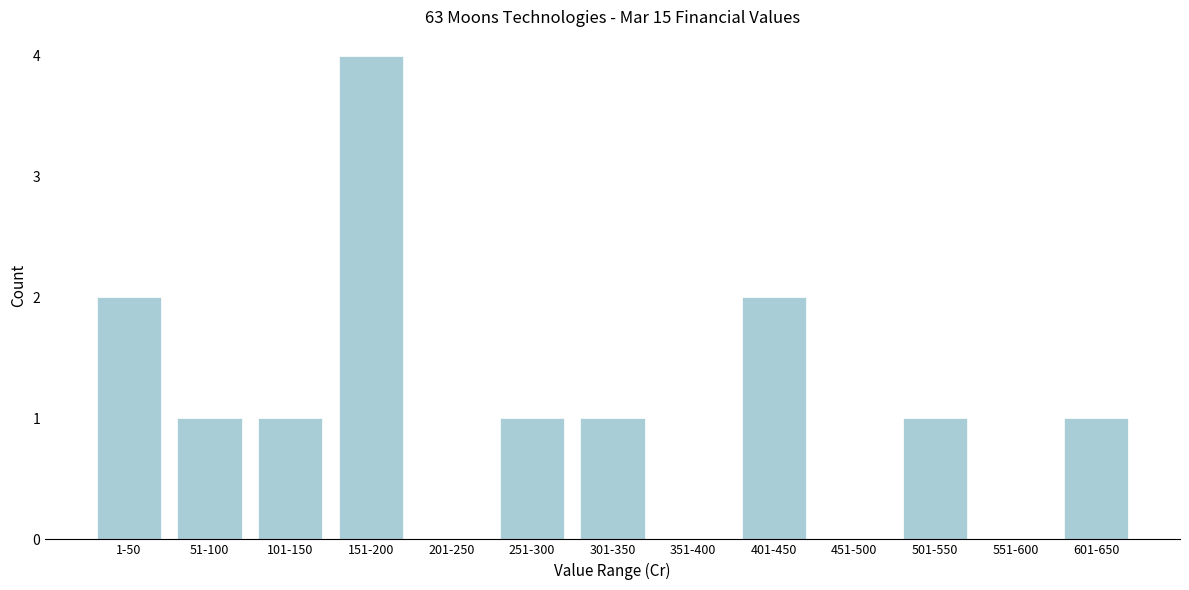

Reading right to left, extract all data points from this chart.

601-650=1	551-600=0	501-550=1	451-500=0	401-450=2	351-400=0	301-350=1	251-300=1	201-250=0	151-200=4	101-150=1	51-100=1	1-50=2